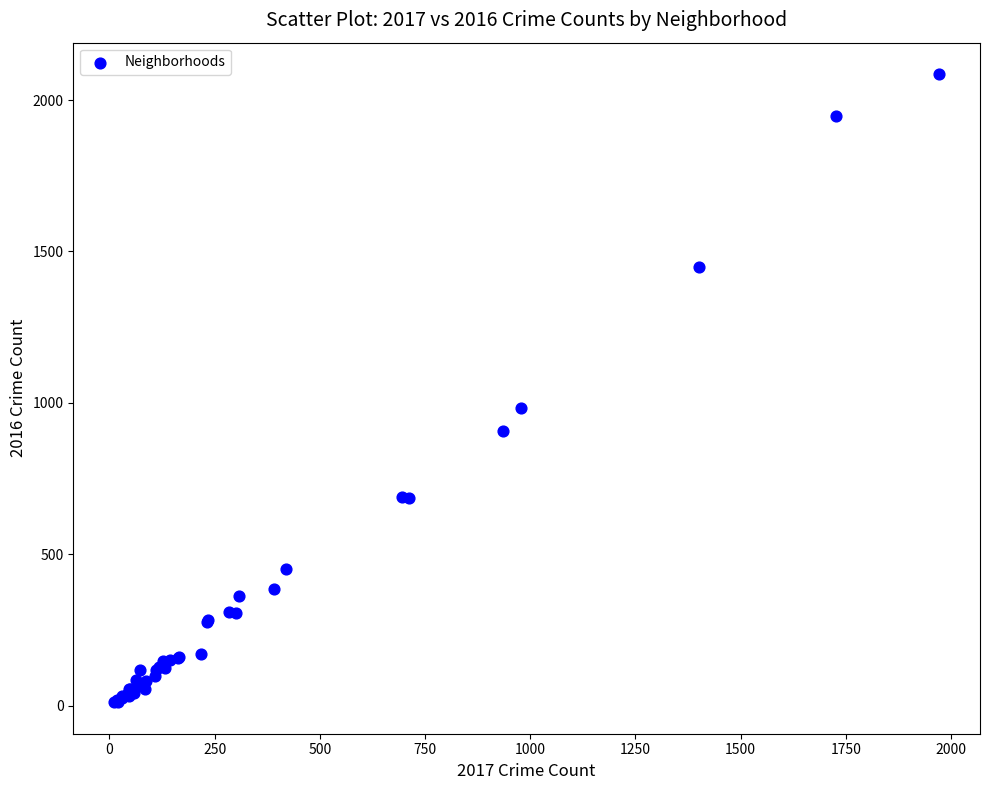

What Y value in the scatter plot is closest to 1048?

983